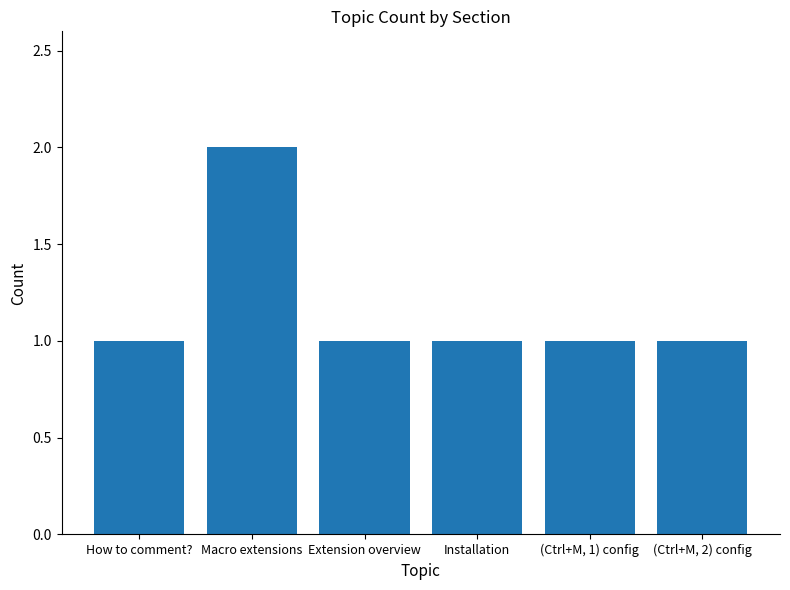

Which category has the highest value across all series?

Macro extensions